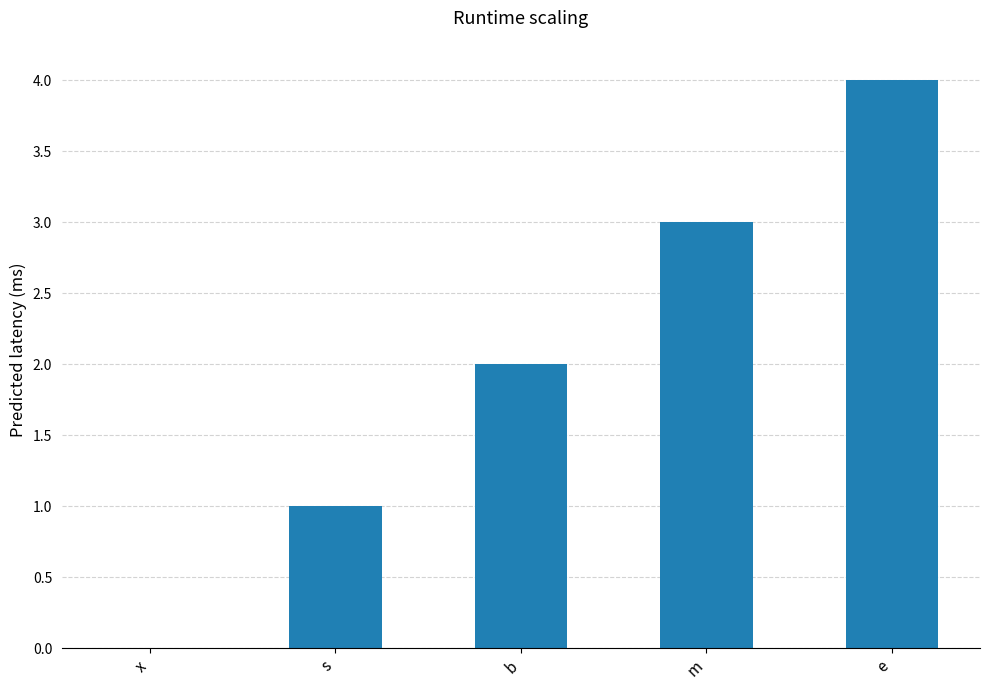

Read the value at e.

4